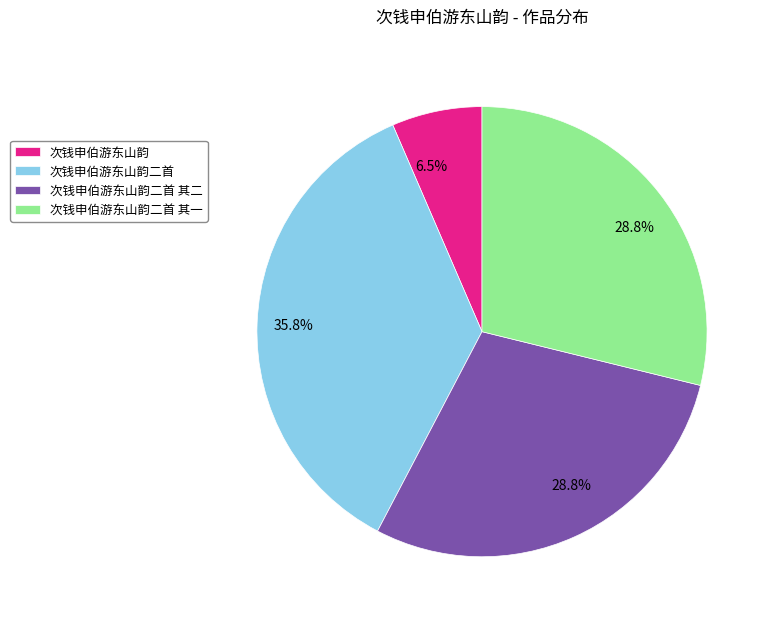

Count the number of slices in the pie.

4